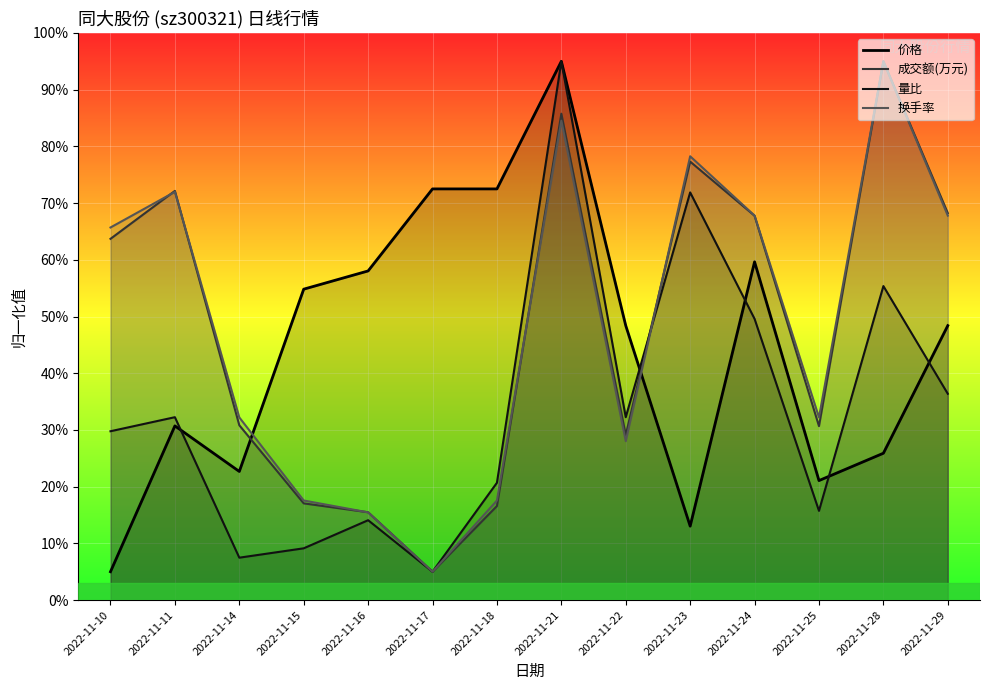

What is the sum of the 成交额(万元) values at 2022-11-18 and 2022-11-10?

80.3